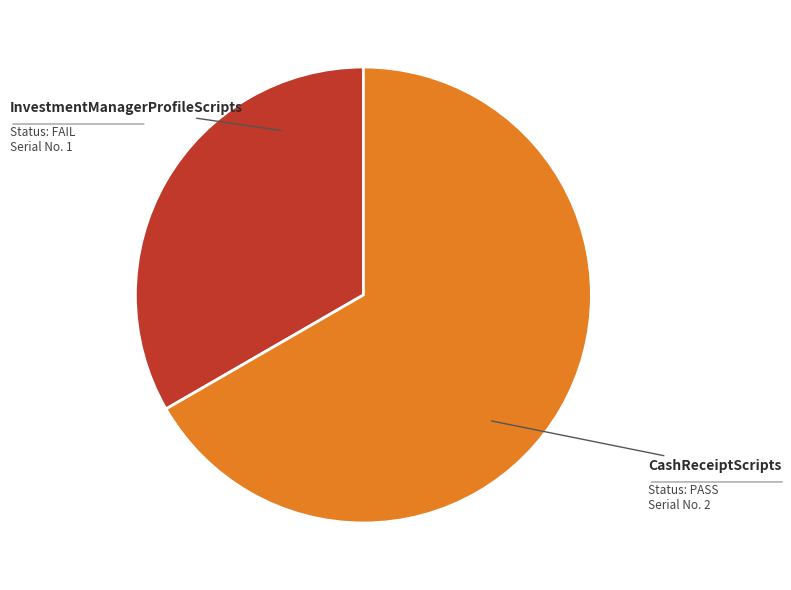

Which slice is the smallest?

InvestmentManagerProfileScripts